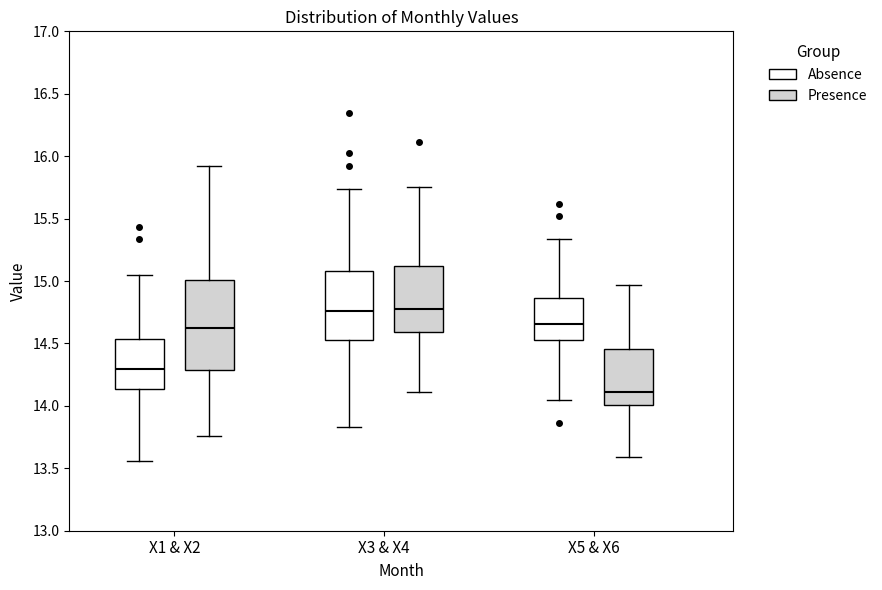

Which box has the lowest median line?

X5 & X6 (Presence)